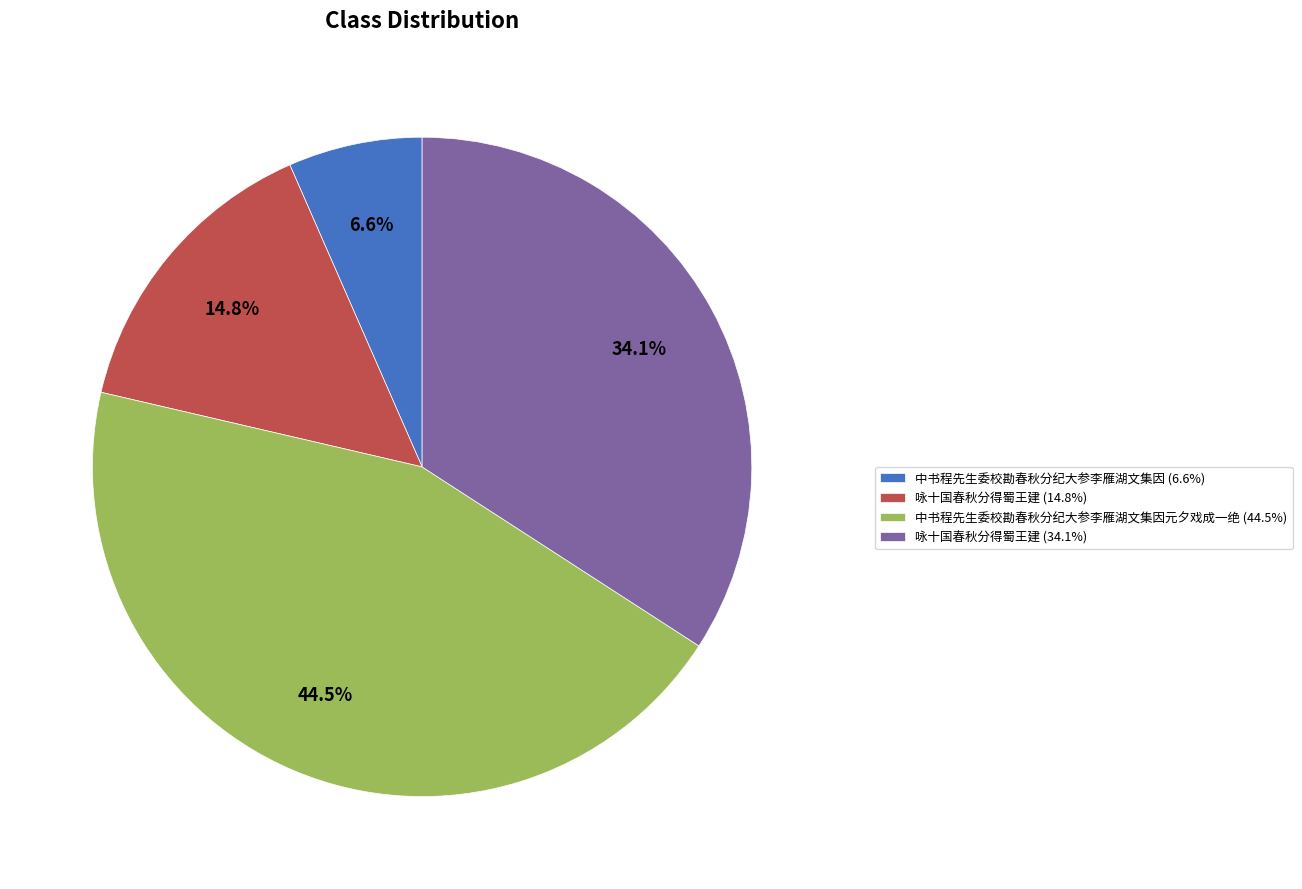

How many slices are in this pie chart?

4